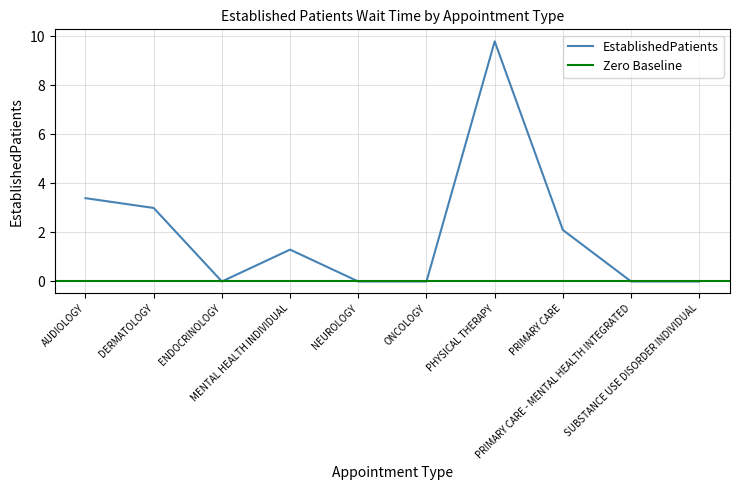

What position from the left is AUDIOLOGY?

1